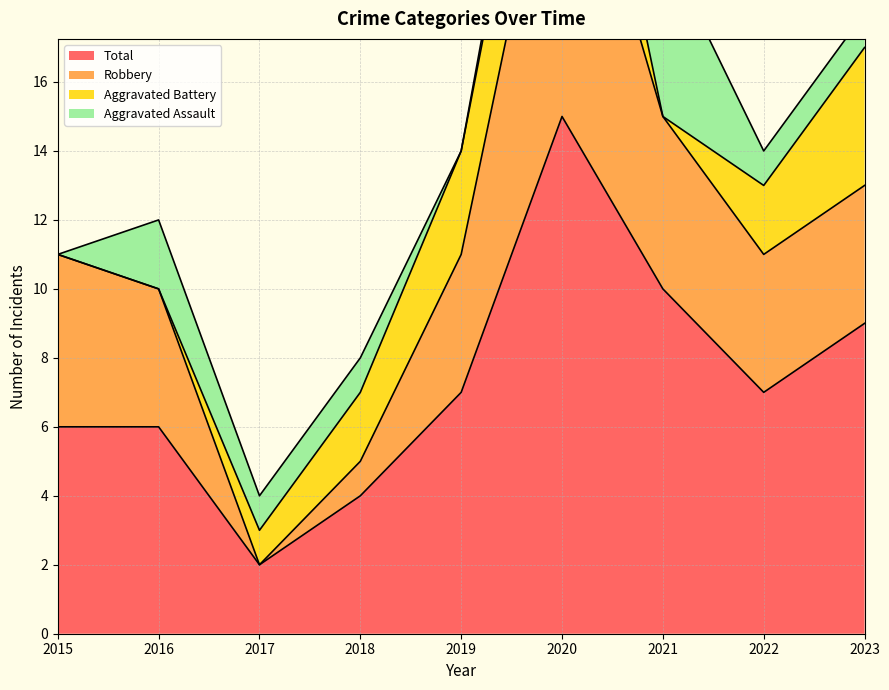

What is the sum of the Aggravated Assault values at 2016 and 2022?

3